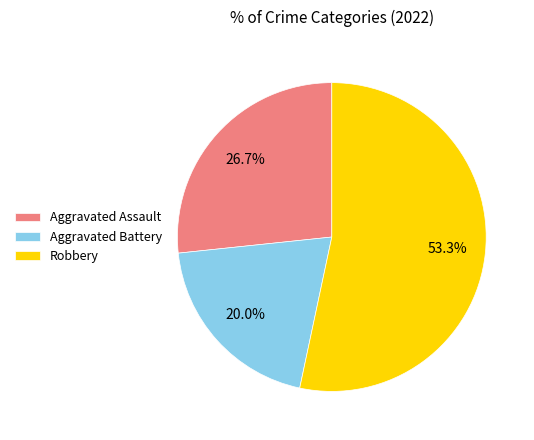

The Robbery slice represents 53% of the pie. True or false?

True